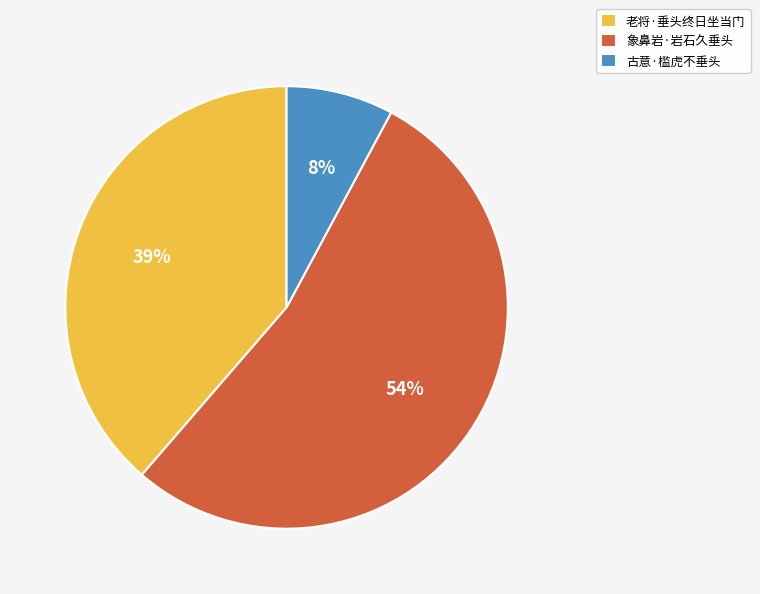

Which has a higher value, 古意·槛虎不垂头 or 象鼻岩·岩石久垂头?

象鼻岩·岩石久垂头